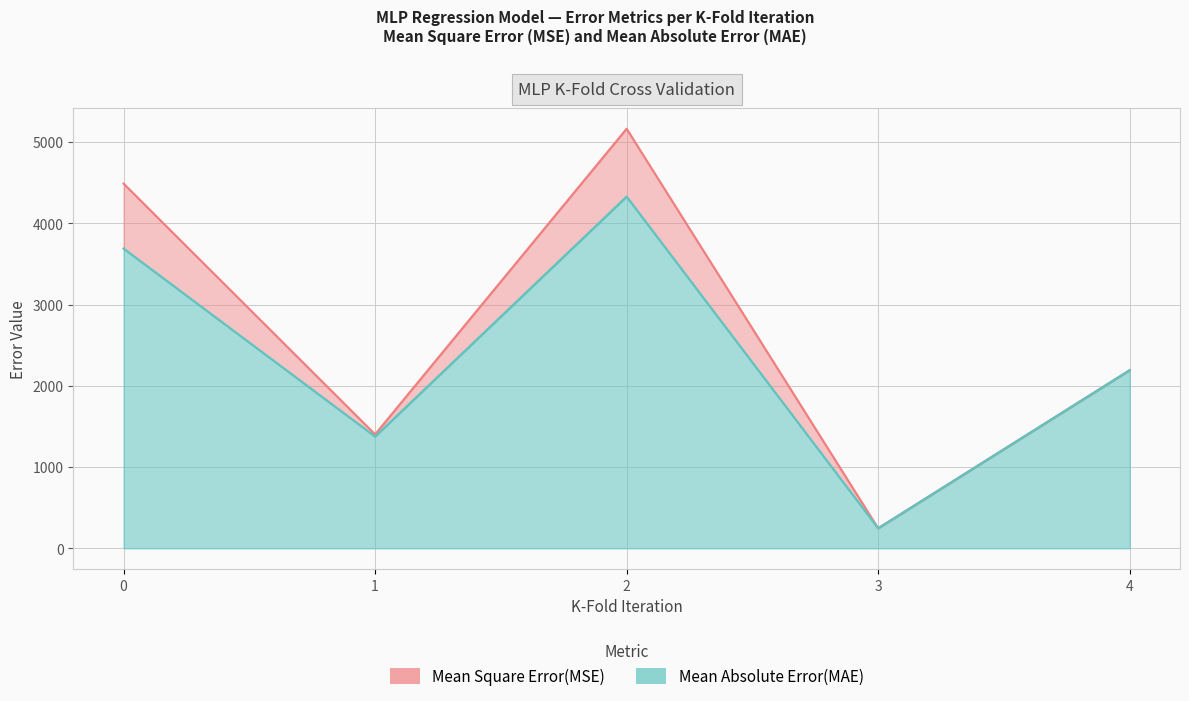

Which series changed the most between 1 and 2?

Mean Square Error(MSE)